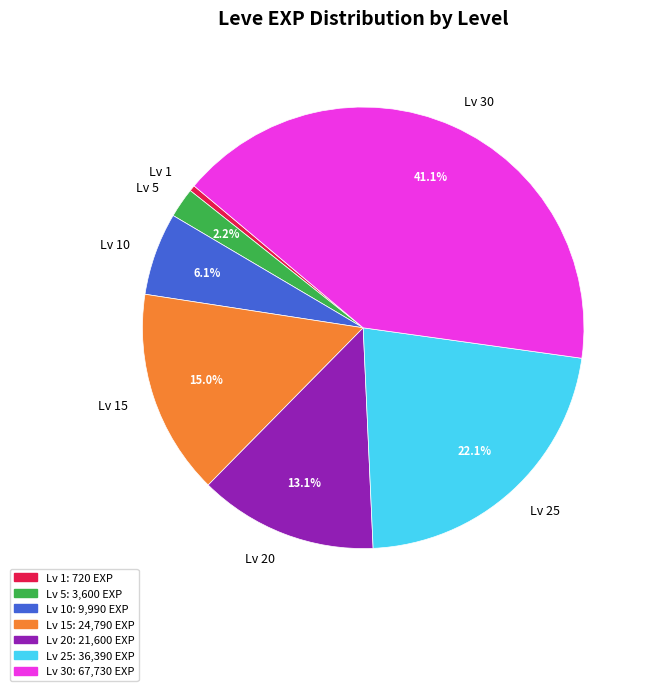

Is there a majority slice in this chart?

No